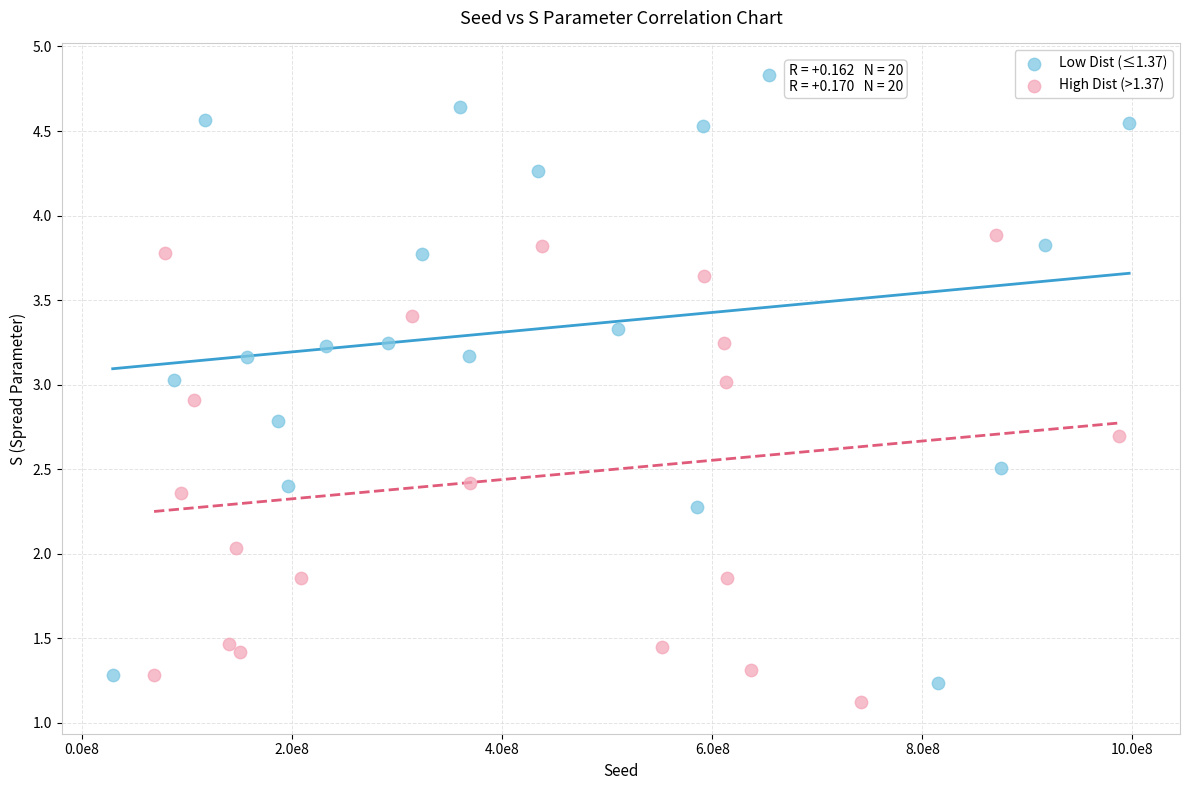

What are all the series names shown in the legend?

Low Dist (≤1.37), High Dist (>1.37)